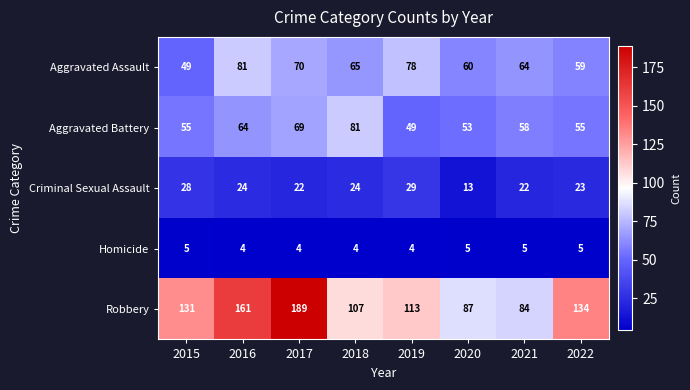

Is it true that Aggravated Assault equals 30 at 2015?

False